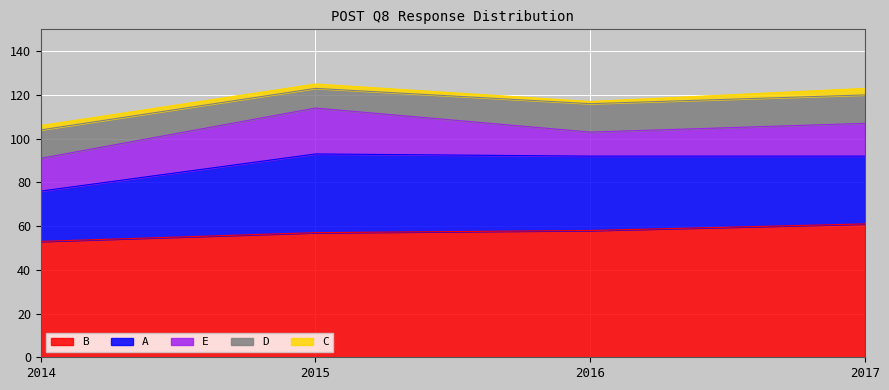

Which has a higher value, 2017 or 2015?

2017